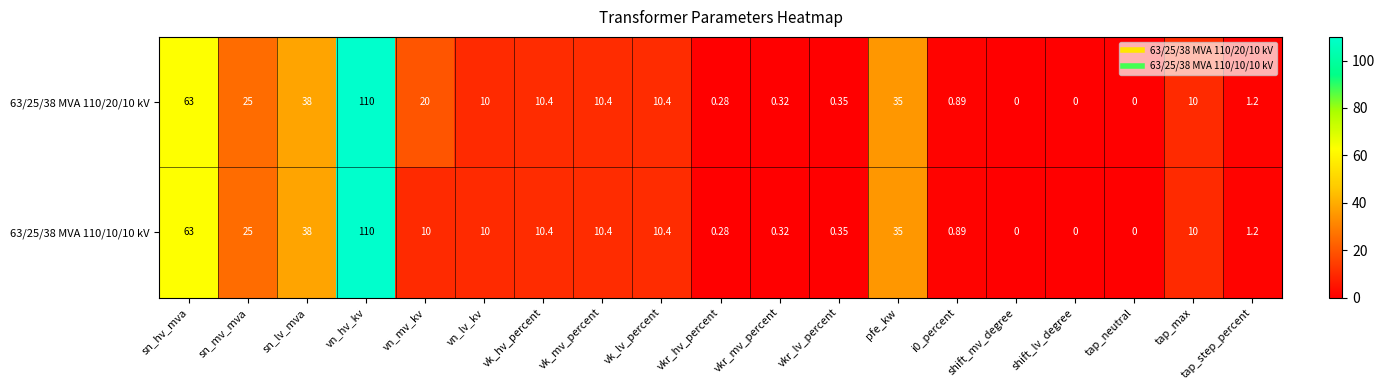

At which label does 63/25/38 MVA 110/20/10 kV first exceed 10?

sn_hv_mva